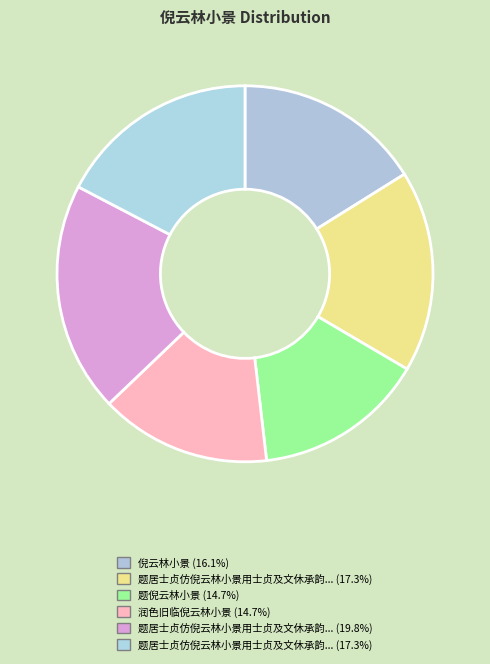

How many slices are in this pie chart?

6